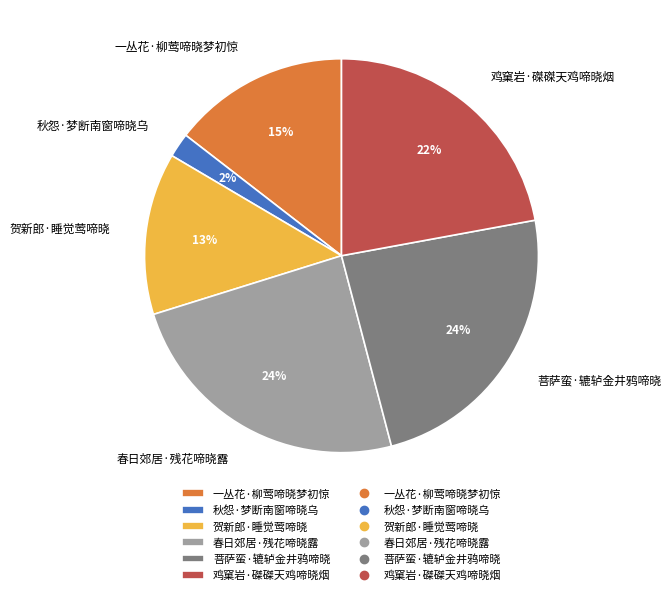

Is there a majority slice in this chart?

No